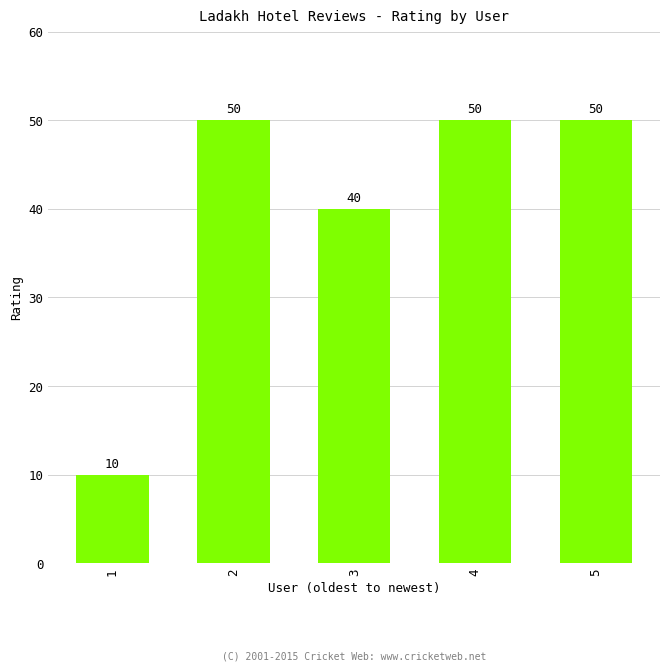

At which label is the value closest to 30?

3